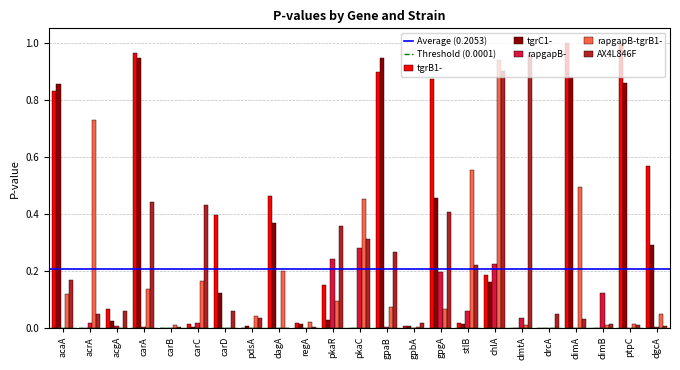

True or false: tgrC1- has a value of 0.0 at carC.

True